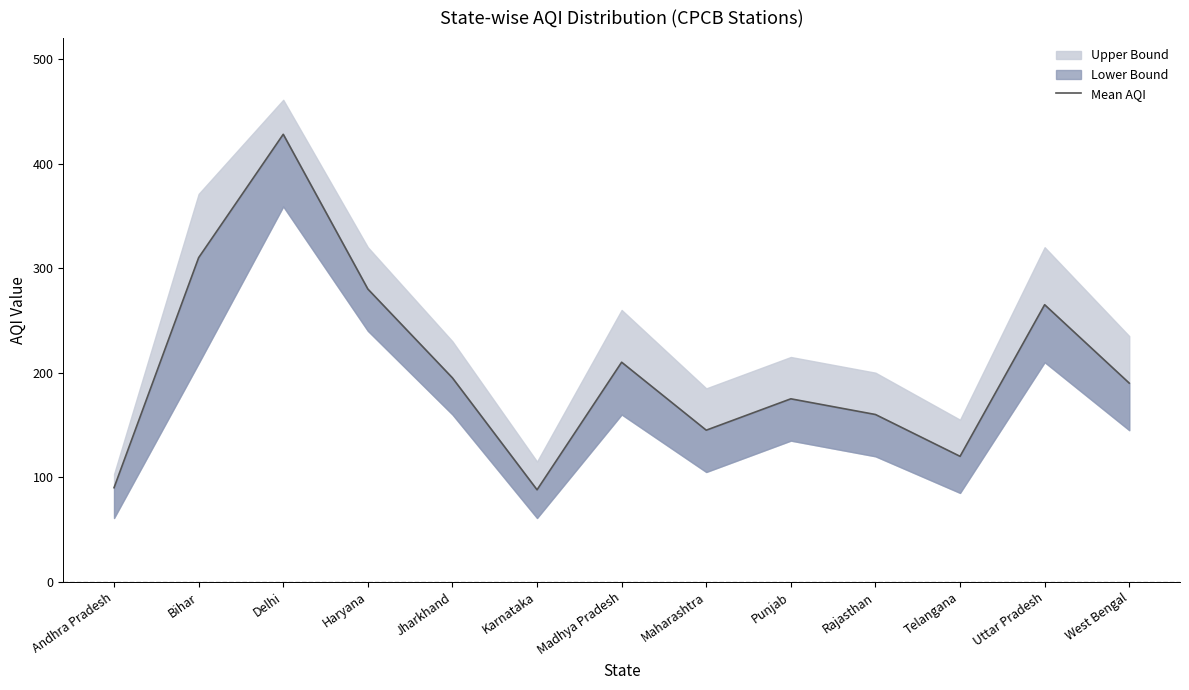

Which label corresponds to the smallest value in the chart?

Karnataka